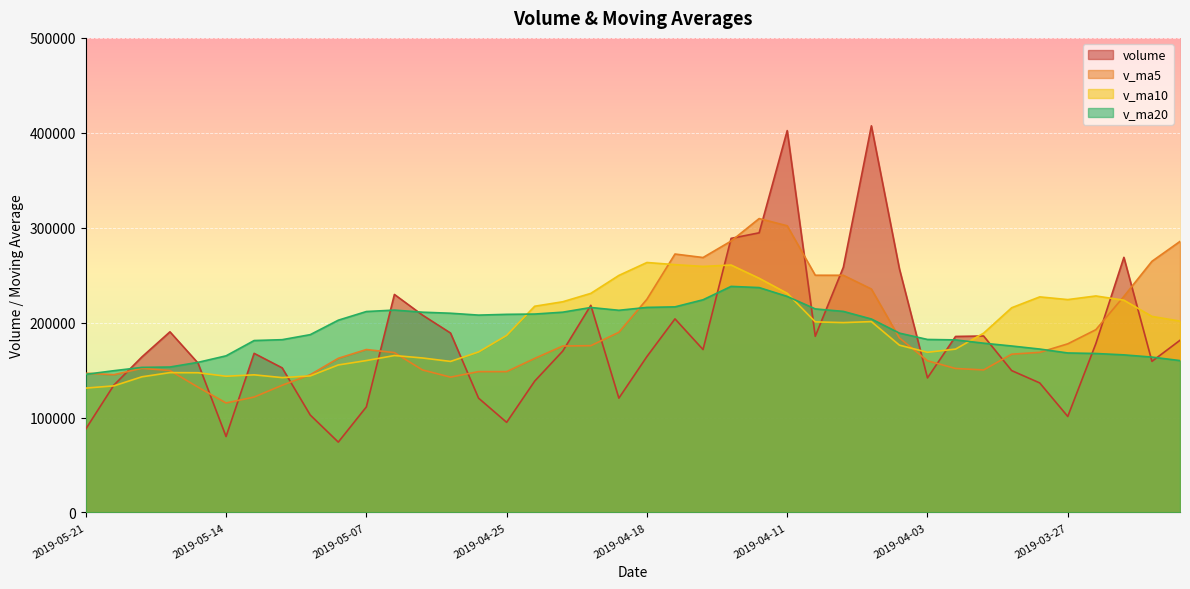

What is the label of the 4th point from the right?

2019-03-26